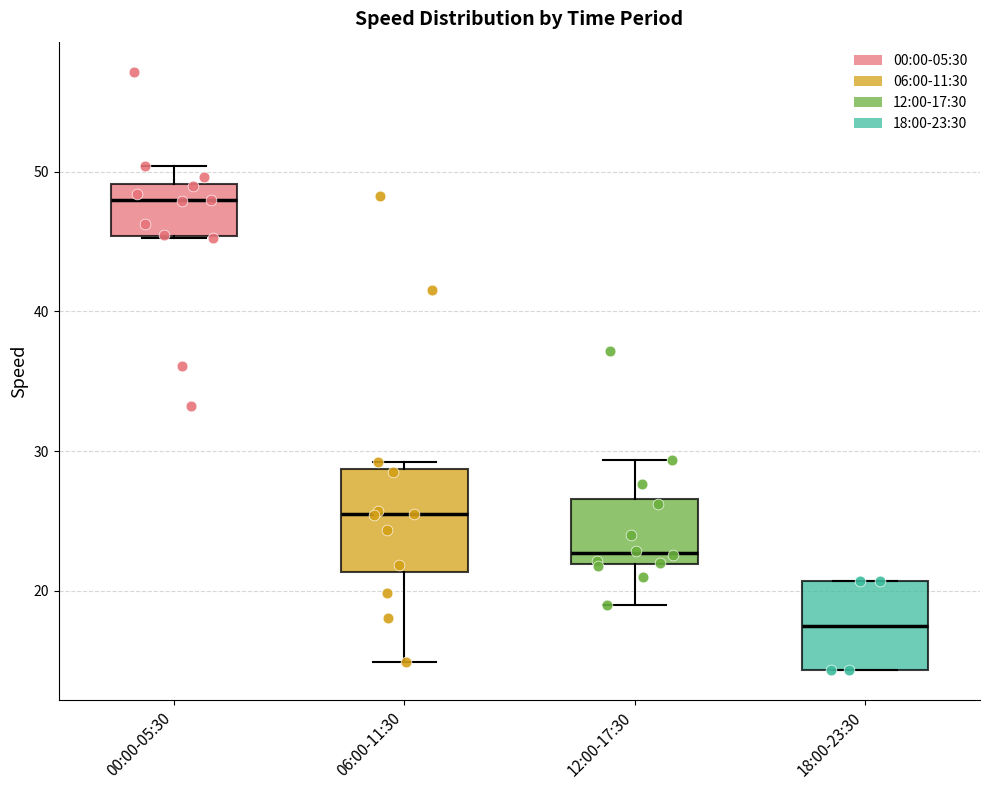

Where is the lower edge of the box for 18:00-23:30 on the y-axis? The values are not printed on the chart, so give them approximately, as read against the axis.

14